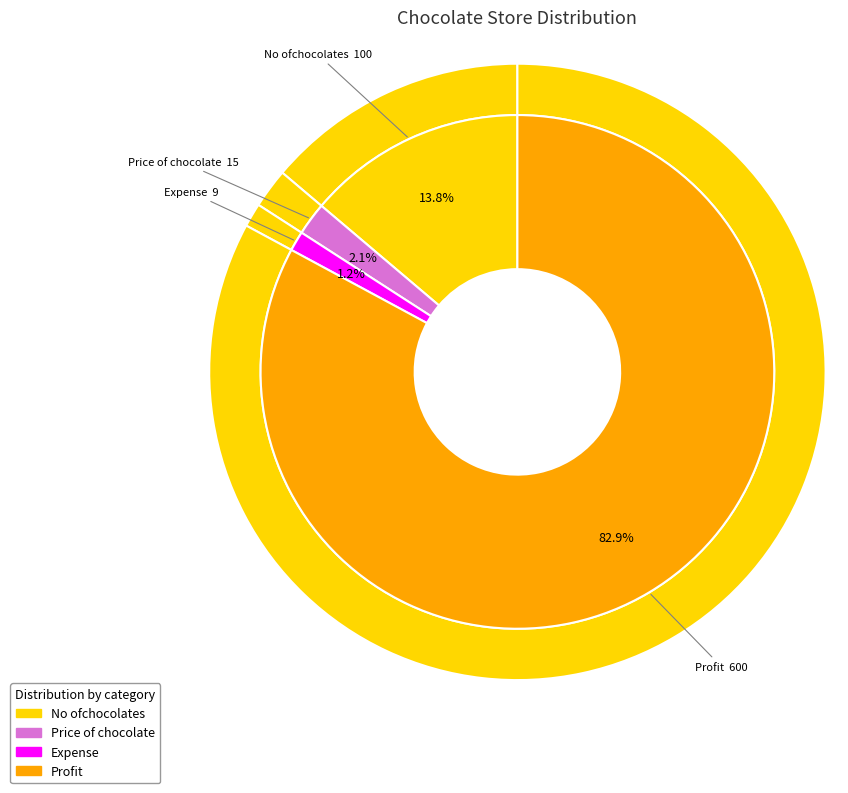

To the nearest percent, what is the average slice percentage?

25%